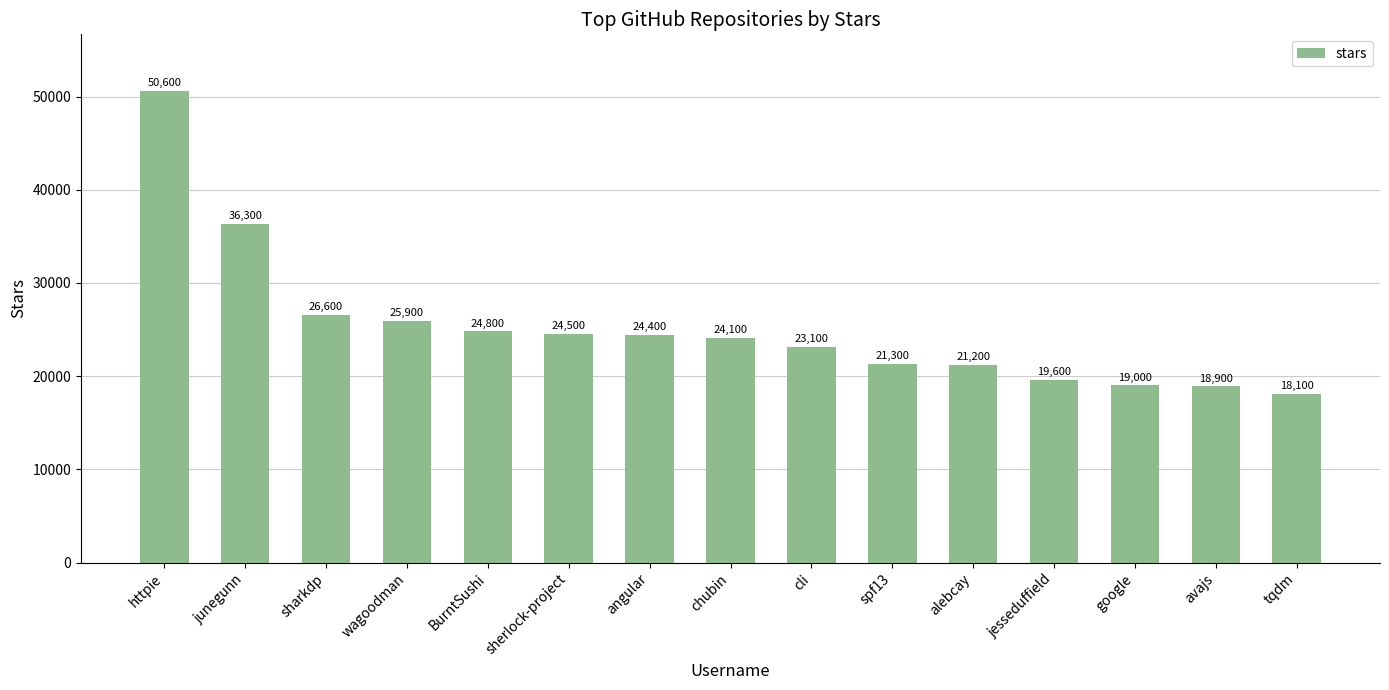

Reading left to right, extract all data points from this chart.

httpie=50600	junegunn=36300	sharkdp=26600	wagoodman=25900	BurntSushi=24800	sherlock-project=24500	angular=24400	chubin=24100	cli=23100	spf13=21300	alebcay=21200	jesseduffield=19600	google=19000	avajs=18900	tqdm=18100